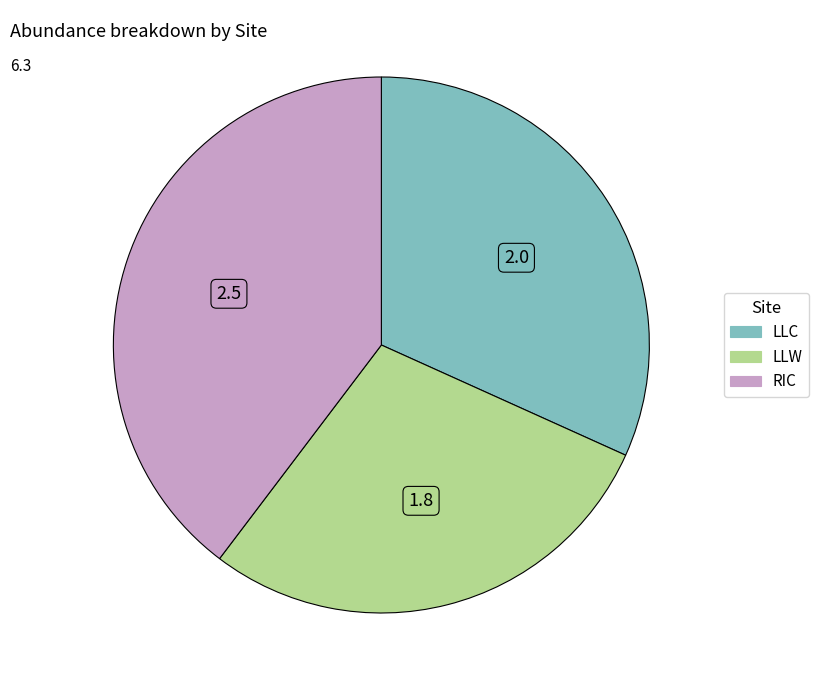

Approximately how many times larger is the value at LLW compared to RIC?

0.7